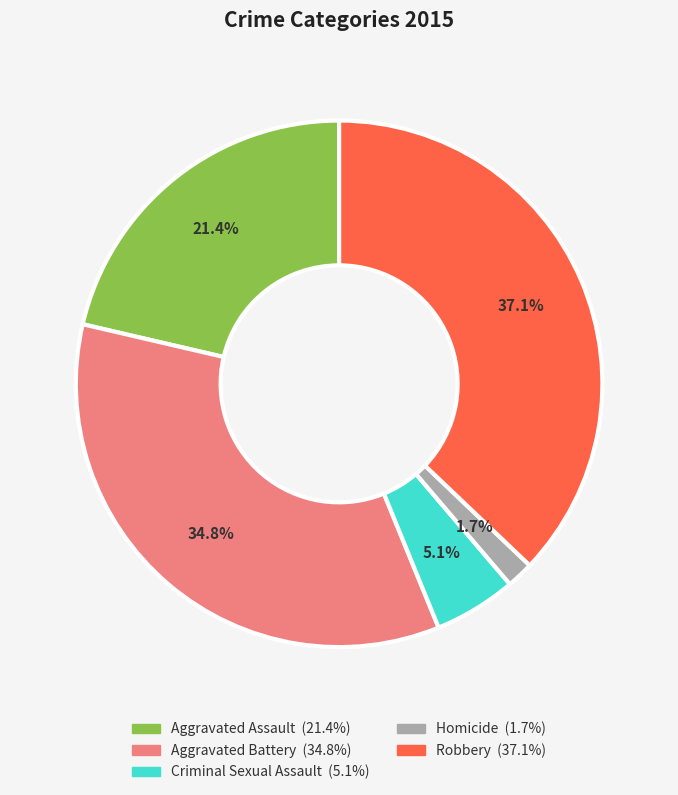

How many segments does this pie chart have?

5